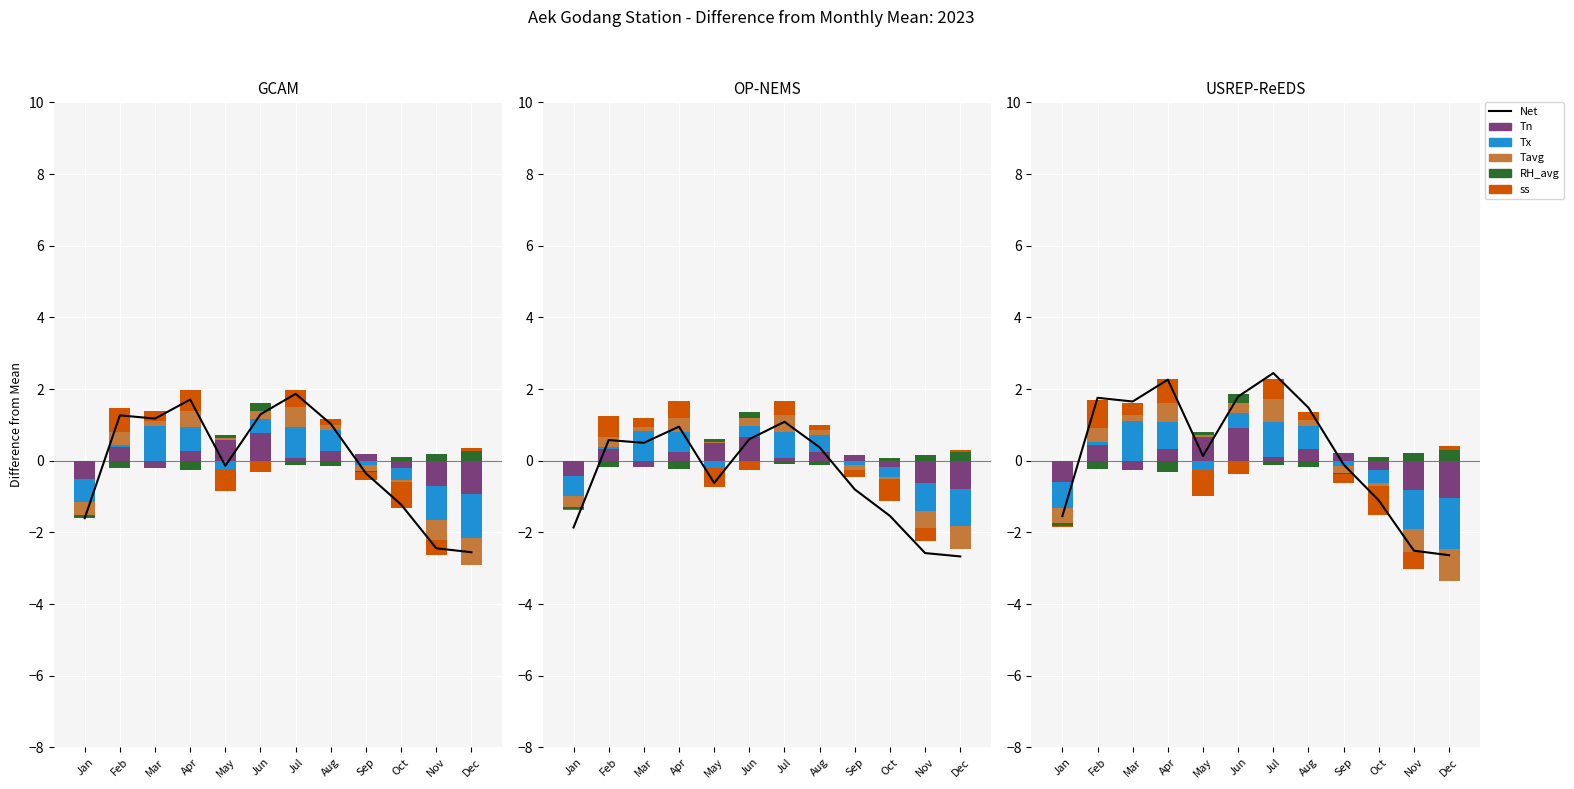

How many positive values does the Net series have?

7